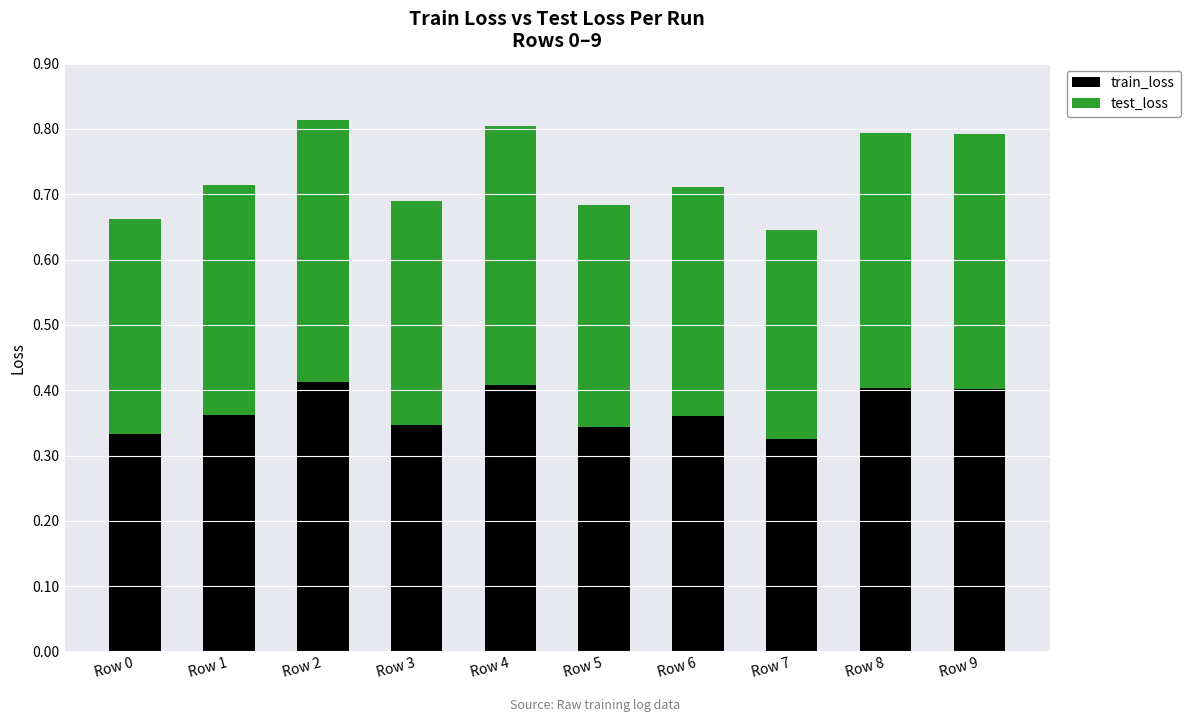

What is the total value across all series at Row 1?

0.7